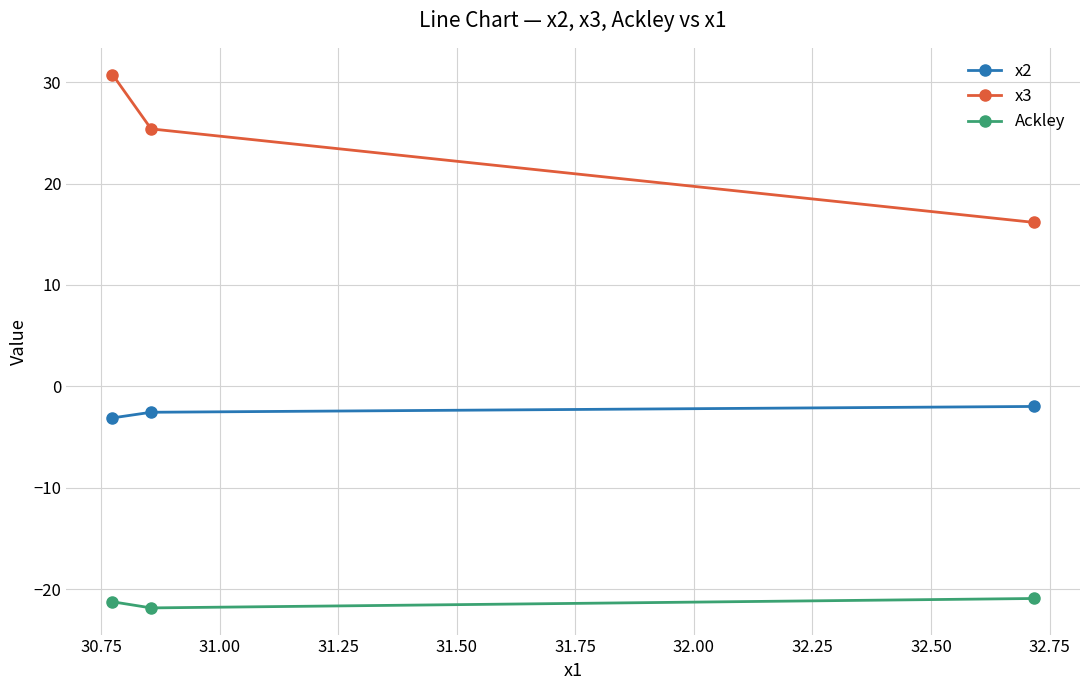

Is this an area chart (filled region under the line)?

No